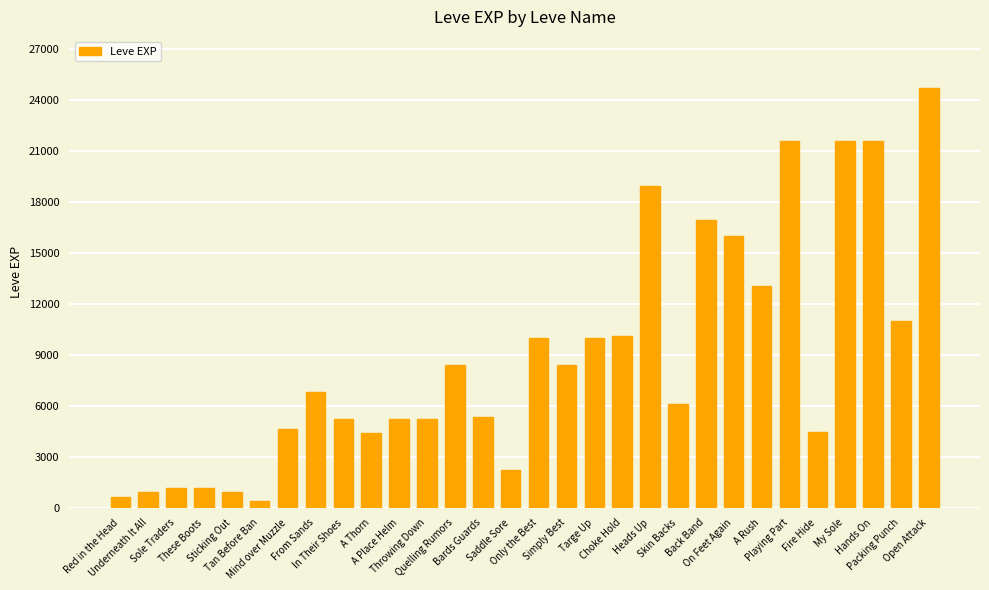

What value does the data have at Red in the Head, to the nearest 50?

650